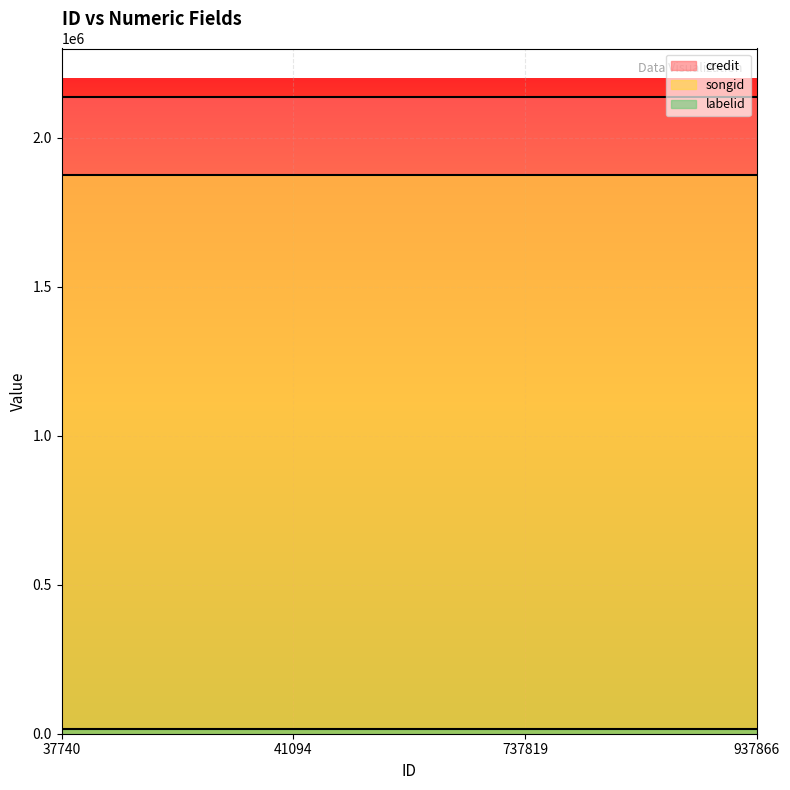

How many lines are shown in the chart?

3